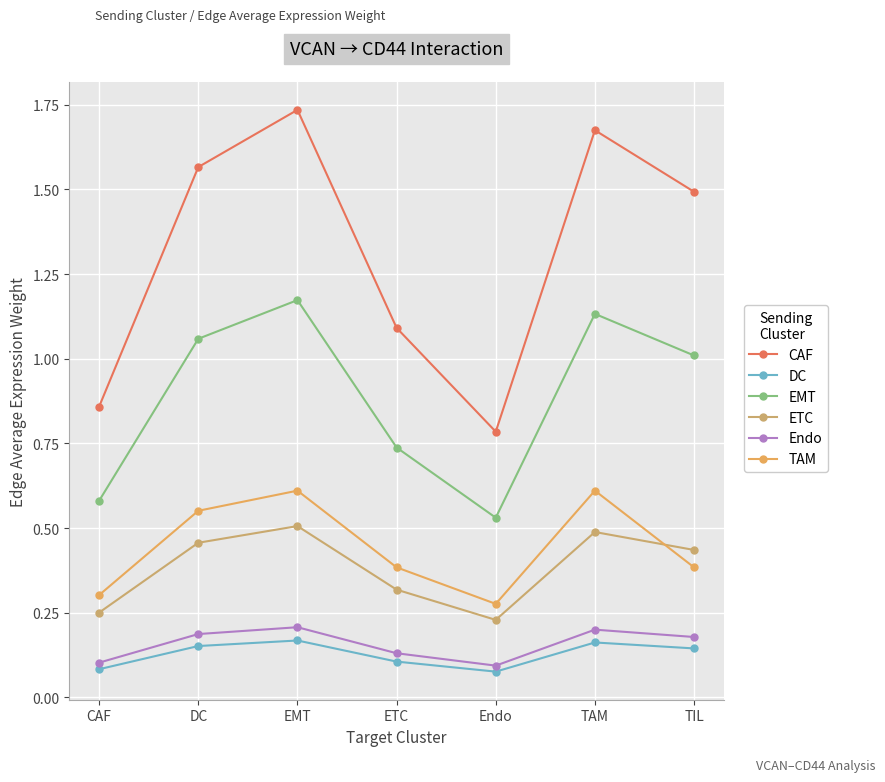

Where is TAM nearest to the value 0?

Endo